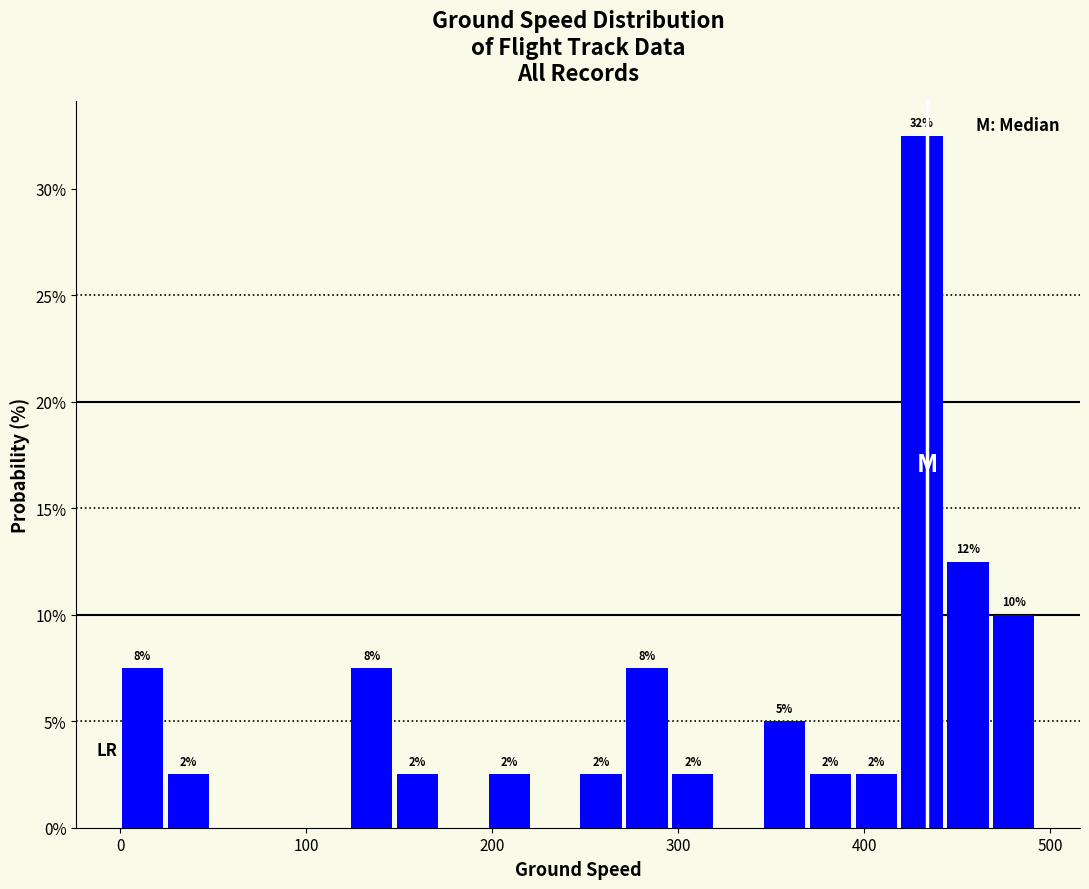

Around what value on the x-axis is the tallest bar? Give the approximate position of its centre, as read against the axis.

430